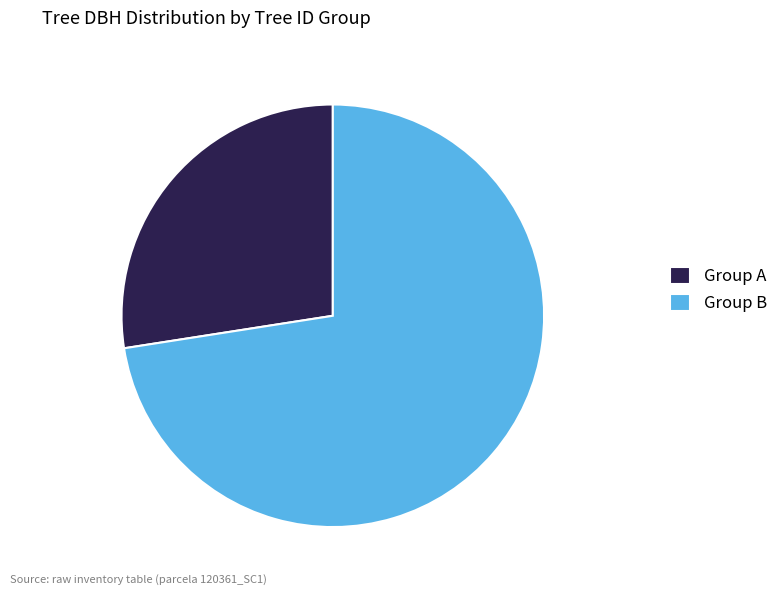

Is there any slice that represents more than half of the pie?

Yes